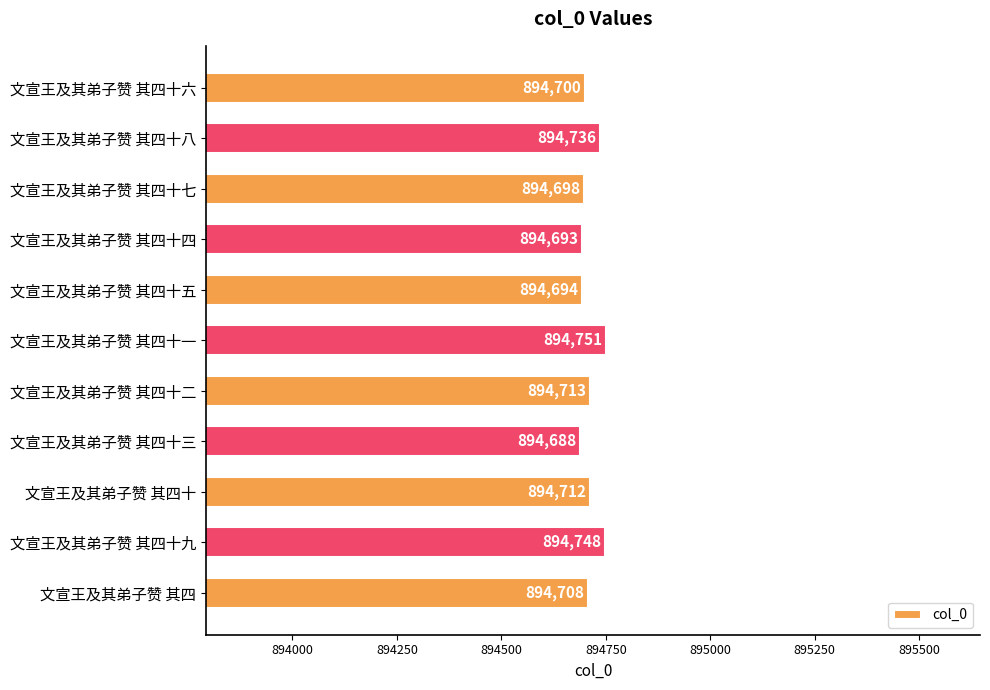

List the labels in order of value, largest first.

文宣王及其弟子赞 其四十一, 文宣王及其弟子赞 其四十九, 文宣王及其弟子赞 其四十八, 文宣王及其弟子赞 其四十二, 文宣王及其弟子赞 其四十, 文宣王及其弟子赞 其四, 文宣王及其弟子赞 其四十六, 文宣王及其弟子赞 其四十七, 文宣王及其弟子赞 其四十五, 文宣王及其弟子赞 其四十四, 文宣王及其弟子赞 其四十三